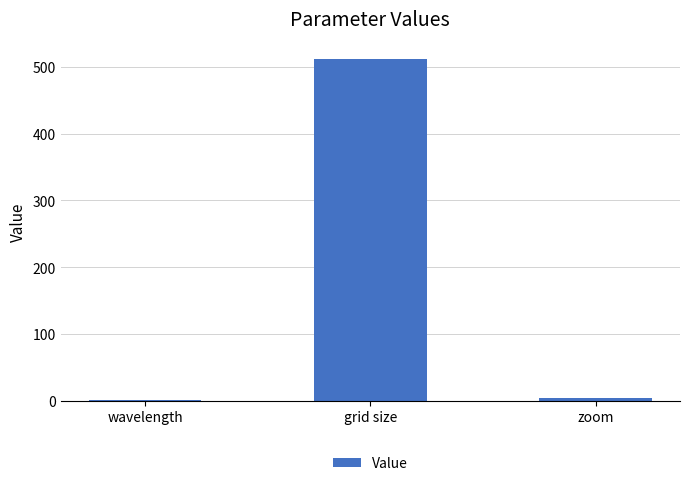

Approximately how many times larger is the value at wavelength compared to zoom?

0.5